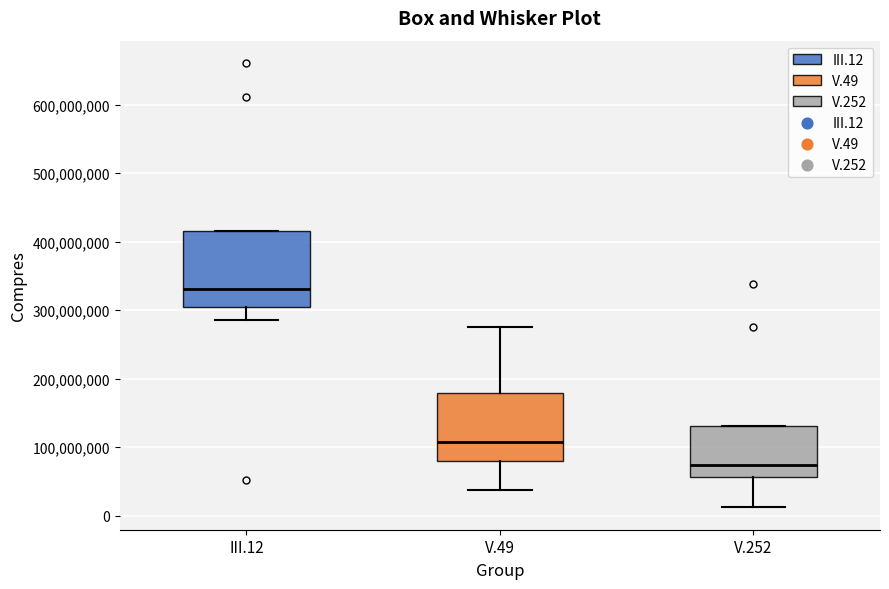

Which box's median line is the lowest?

V.252